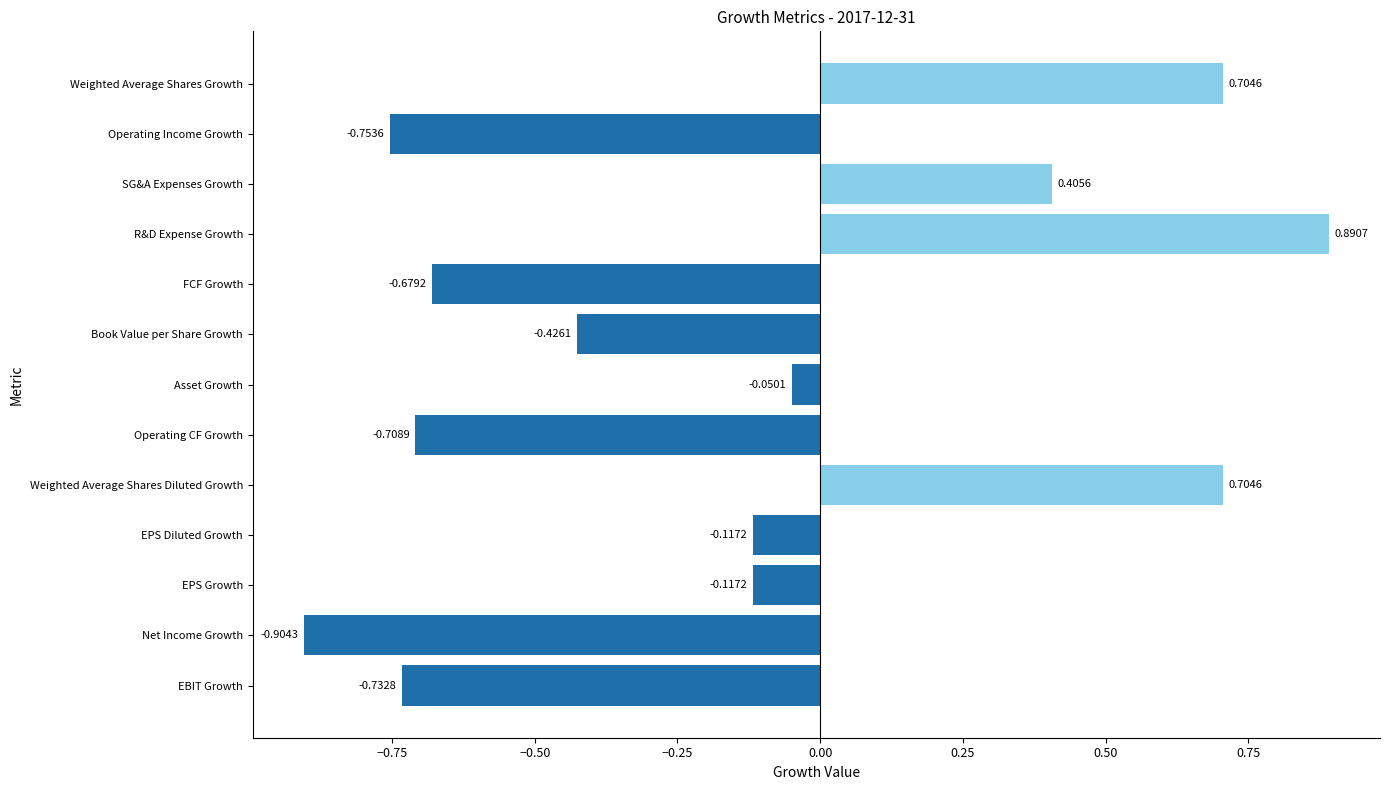

What is the sum of all values?

-1.8